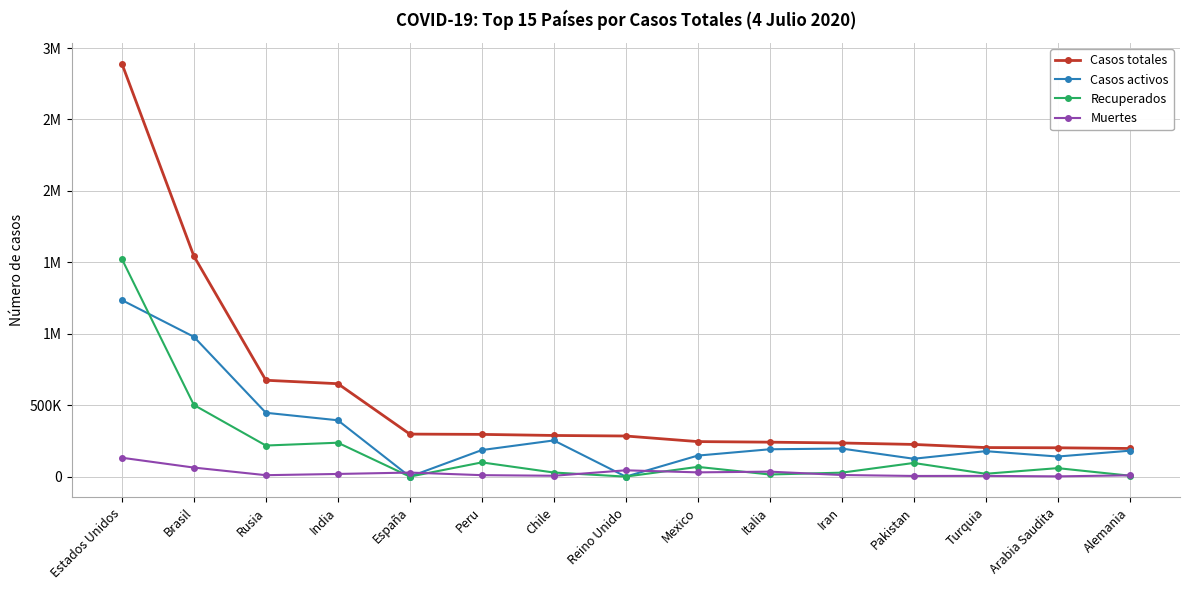

What are all the series names shown in the legend?

Casos totales, Casos activos, Recuperados, Muertes